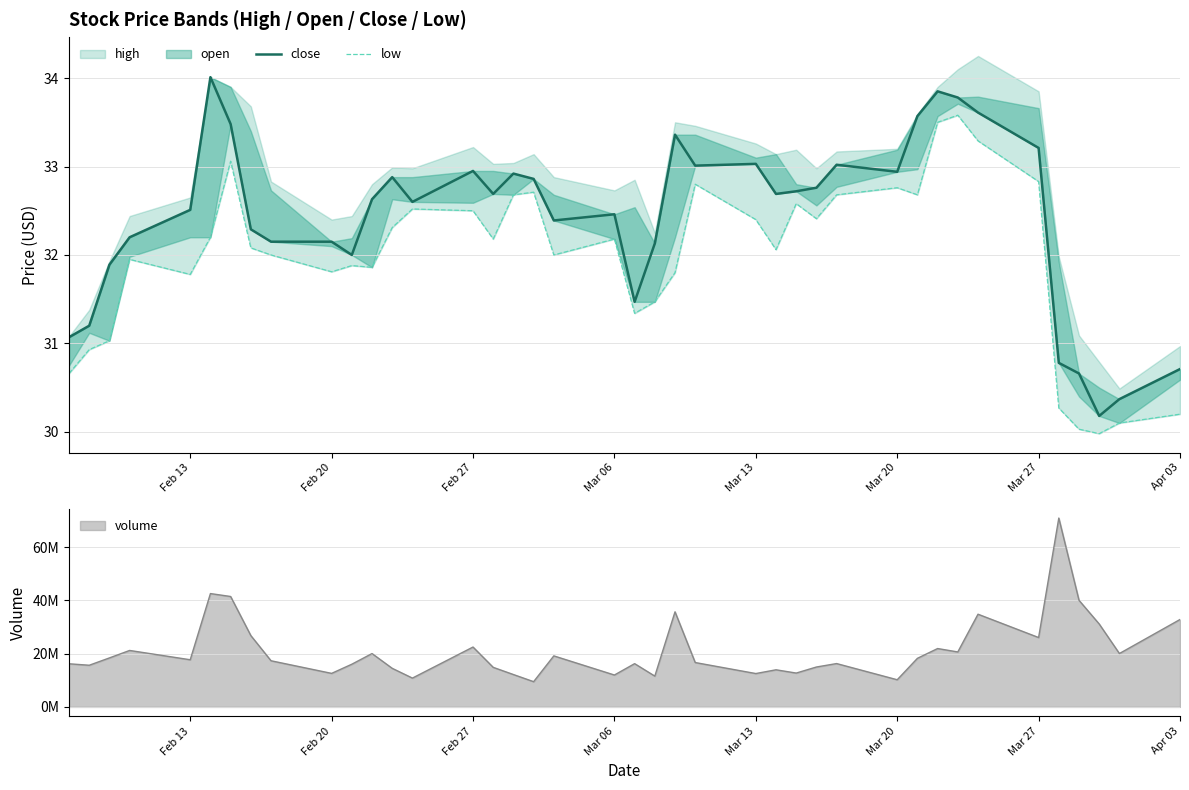

Is it true that close equals 12.7 at 38?

False